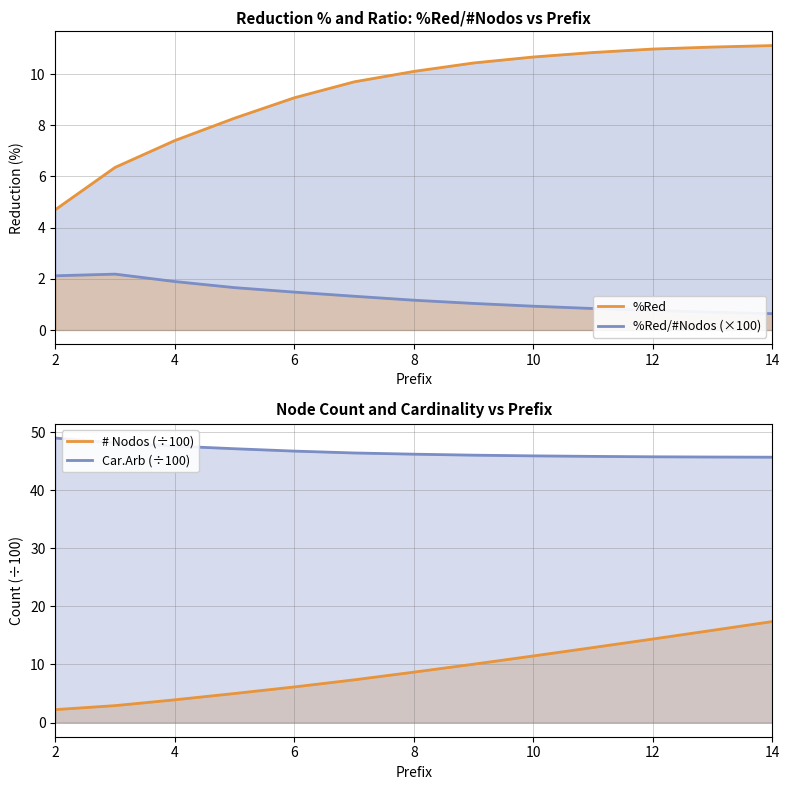

What is the sum of all # Nodos (÷100) values?

118.3